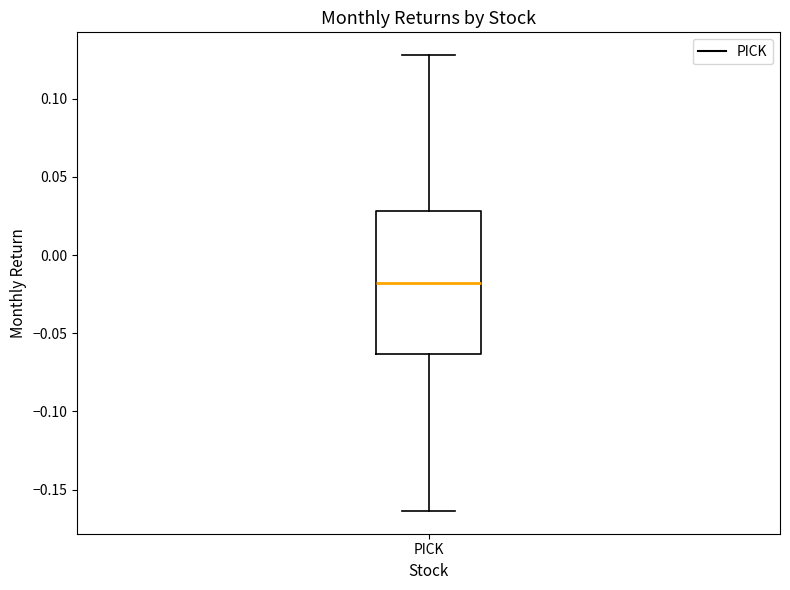

Transcribe this box plot: give where the median line is, the range the box spans, and where the two whiskers end, as read against the y-axis. The values are not printed on the chart, so give them approximately, as read against the axis.

median -0.020, box -0.065 to 0.030, whiskers -0.165 to 0.130